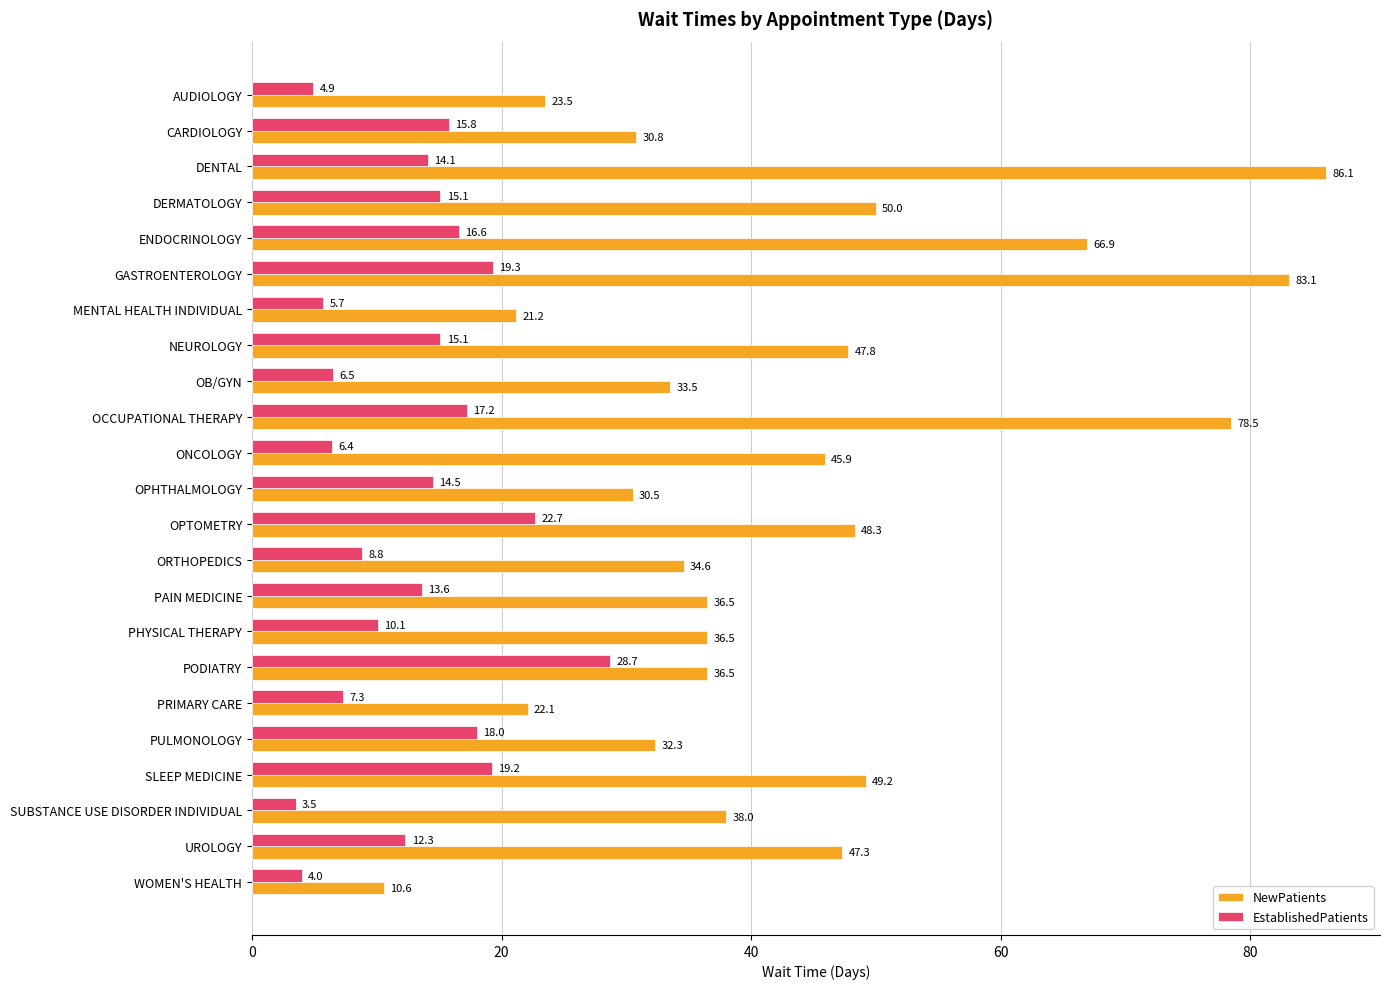

What is the sum of all NewPatients values?

989.7